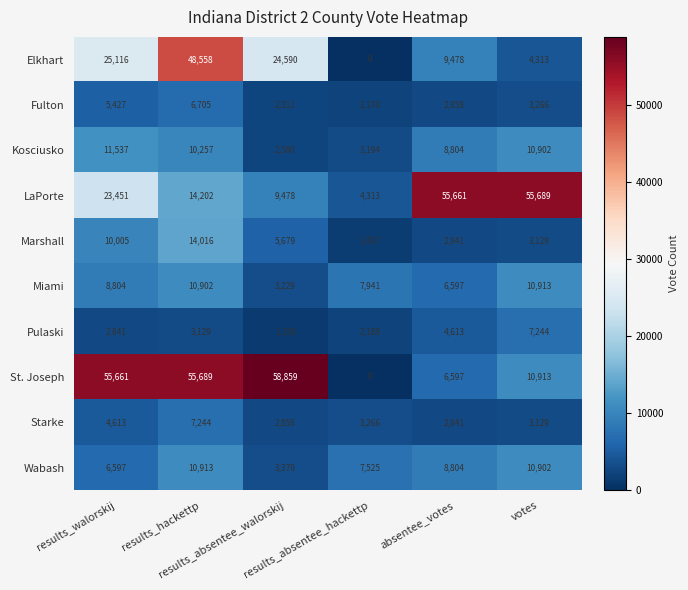

What is the greatest value displayed?

58859